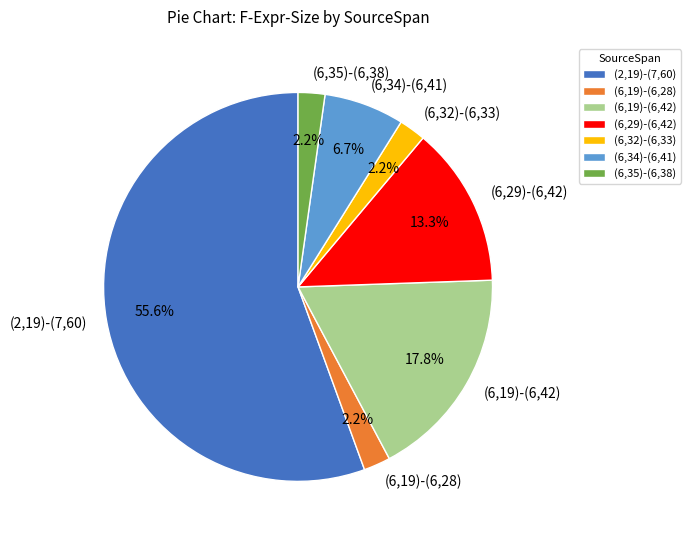

Which slice is the largest?

(2,19)-(7,60)